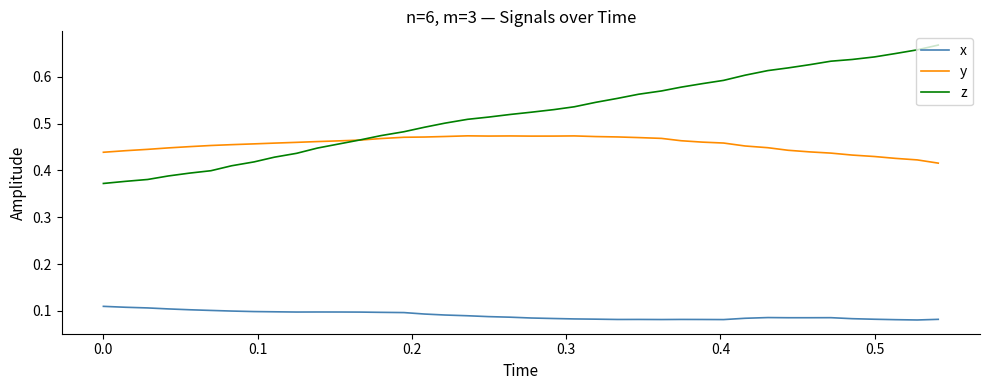

True or false: x and z cross at least once.

False